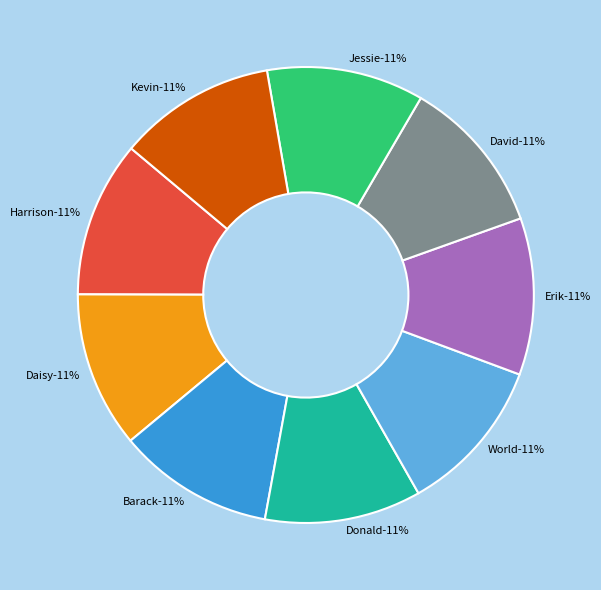

Rank the categories by value from lowest to highest.

Harrison, Daisy, Barack, Donald, World, Erik, David, Jessie, Kevin